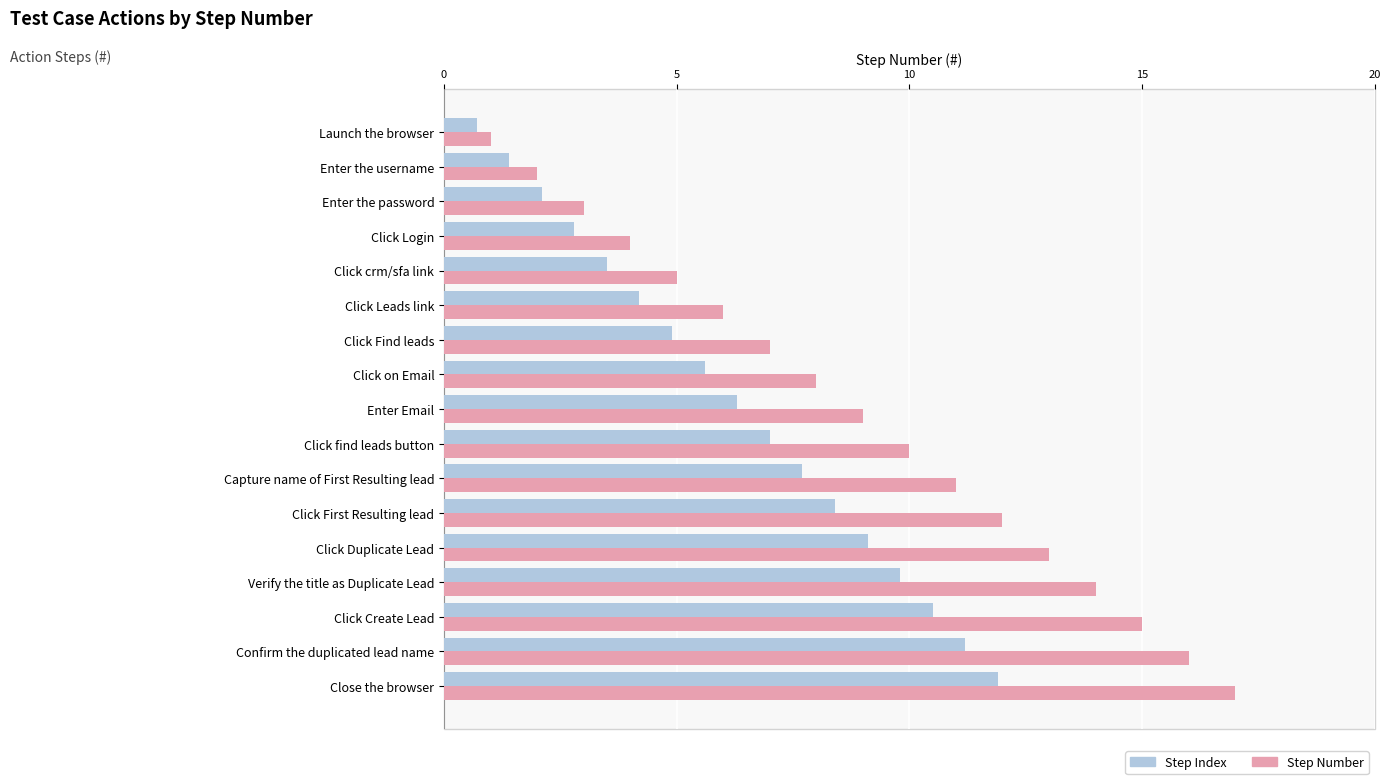

Rank the series at Confirm the duplicated lead name from highest to lowest value.

Step Number, Step Index